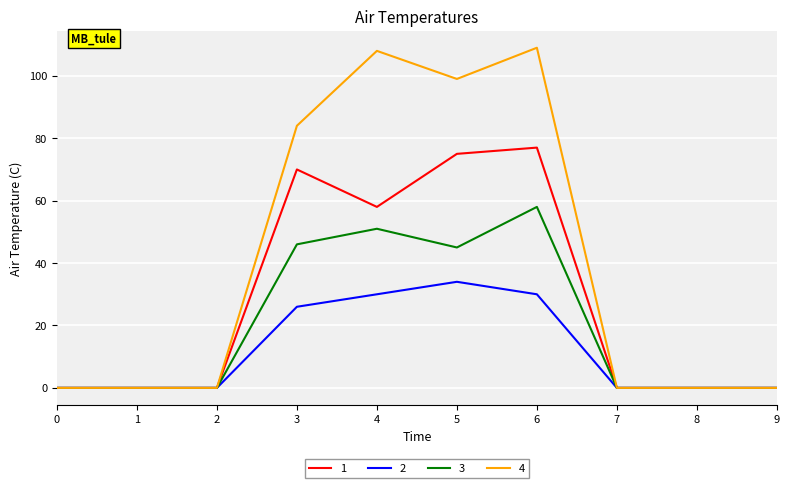

Does the chart have visible grid lines?

Yes